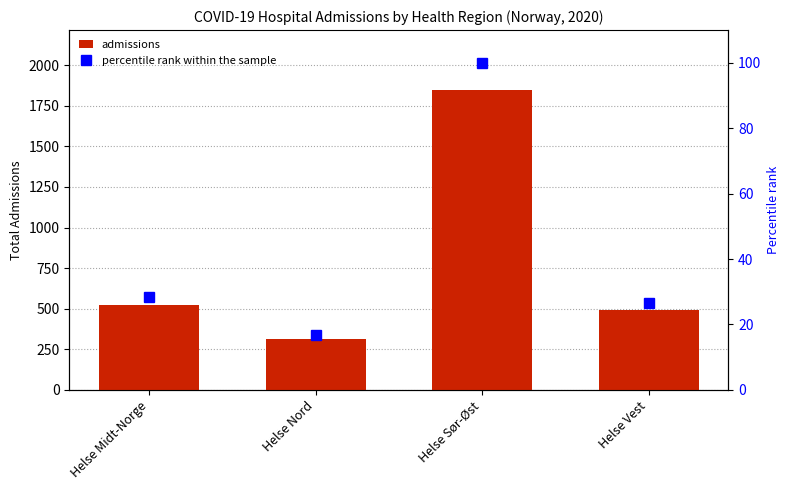

Reading left to right, transcribe all the data shown in this chart.

admissions: 523.0	312.0	1847.0	489.0
percentile rank within the sample: 28.3	16.9	100.0	26.5